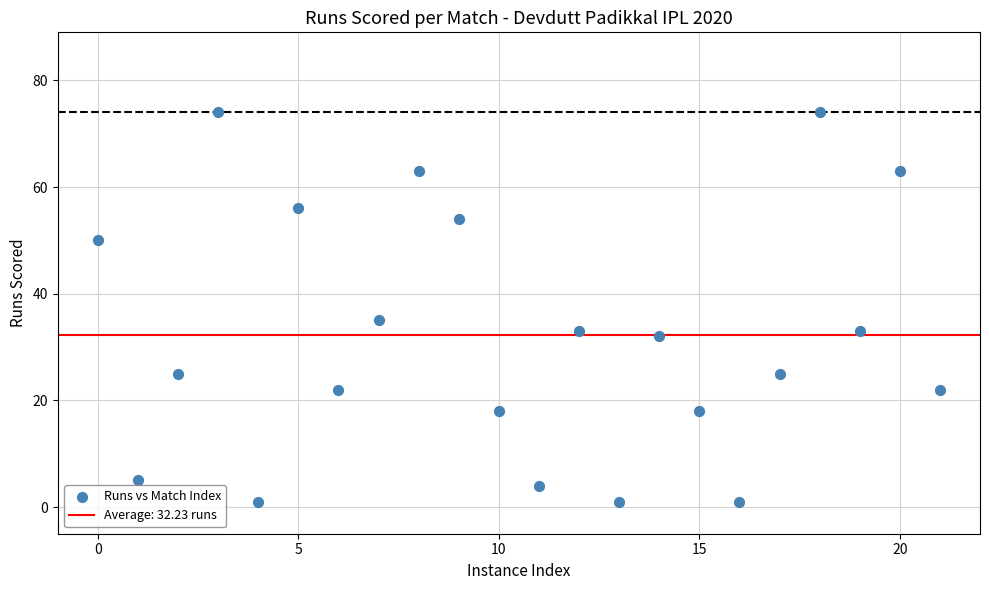

What Y value in the scatter plot is closest to 37?

35